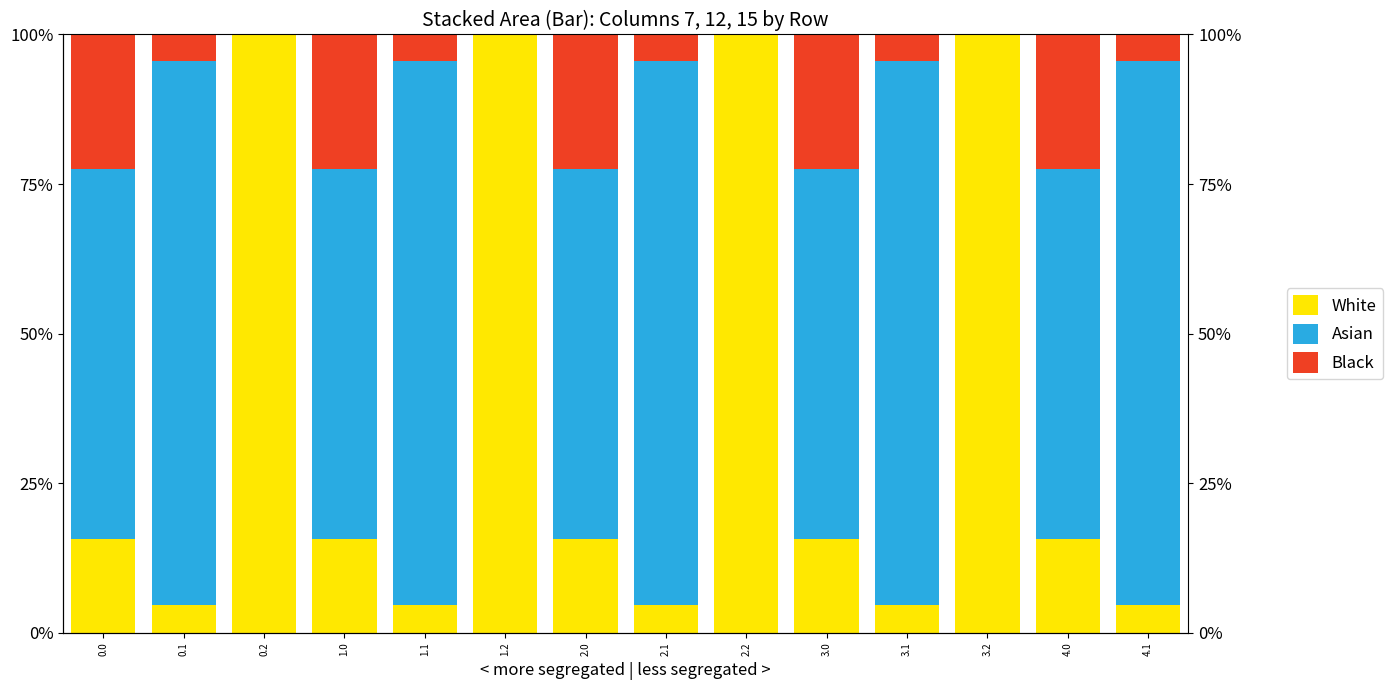

Is it true that Asian equals 61.9 at 3.0?

True